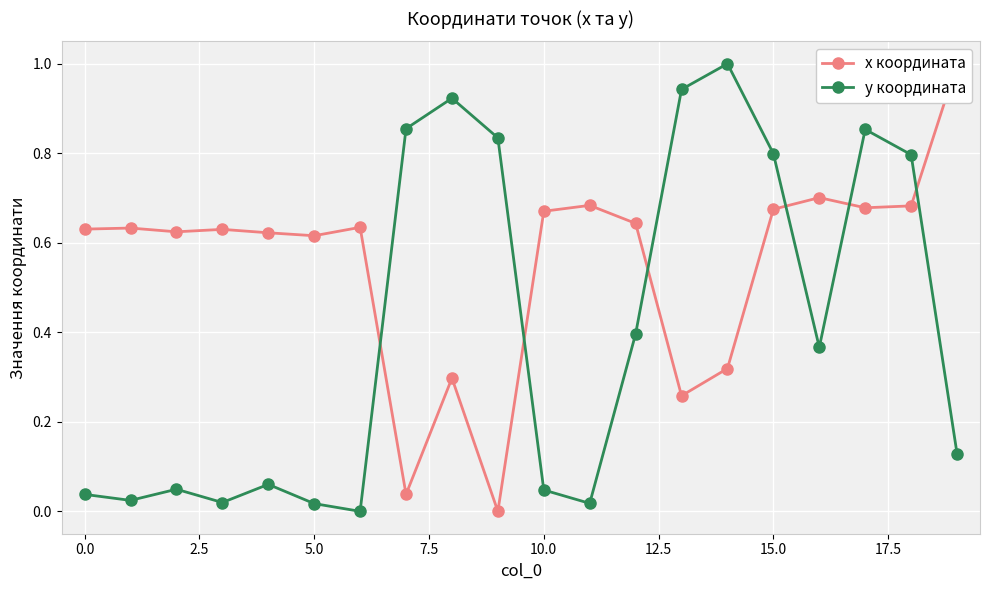

What is the difference between the highest and lowest values at 11?

0.7